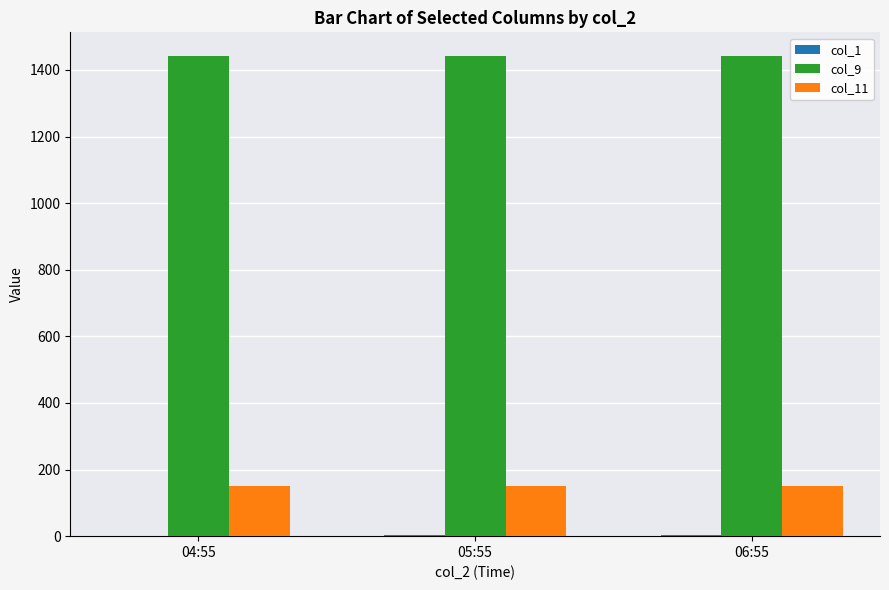

Which series has the largest total across all categories?

col_9